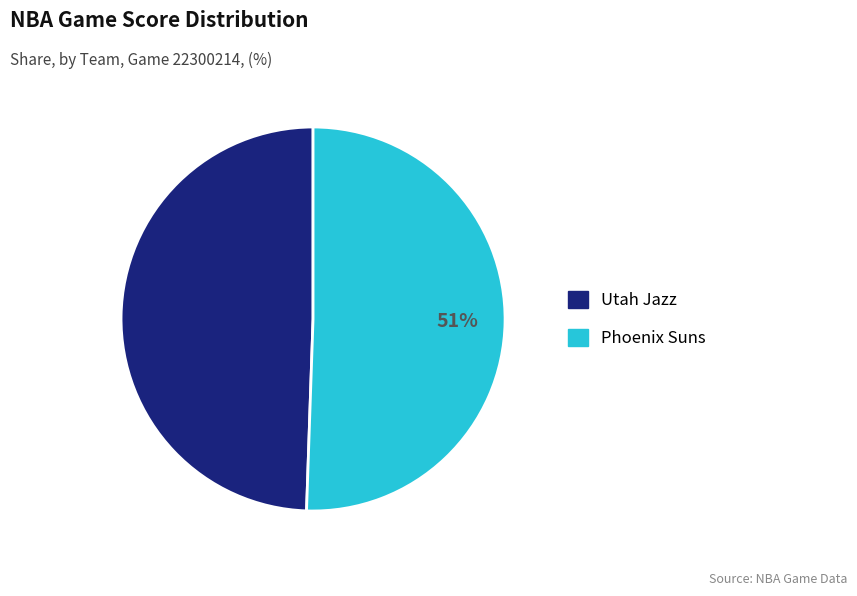

The Utah Jazz slice represents 40% of the pie. True or false?

False